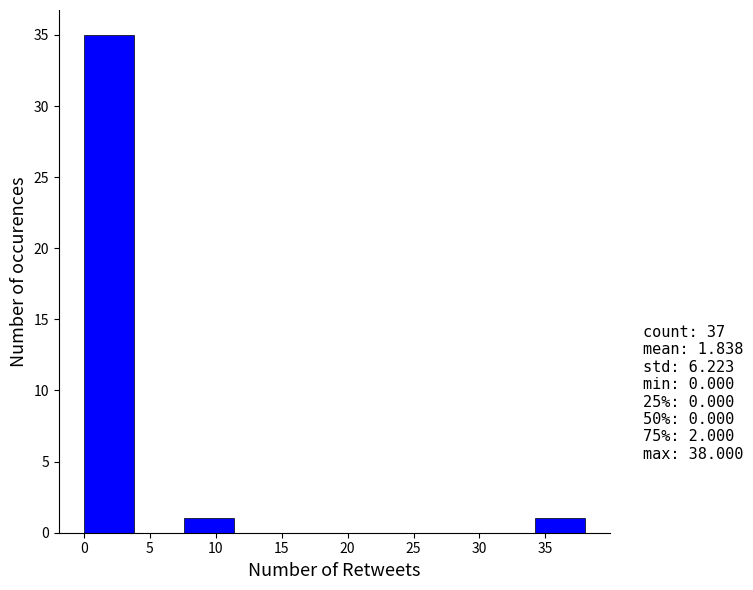

How tall is the bar that spans 0.0 to 3.8 on the x-axis? Neither the bar edges nor the heights are printed on the chart, so give them approximately, as read against the axes.

35